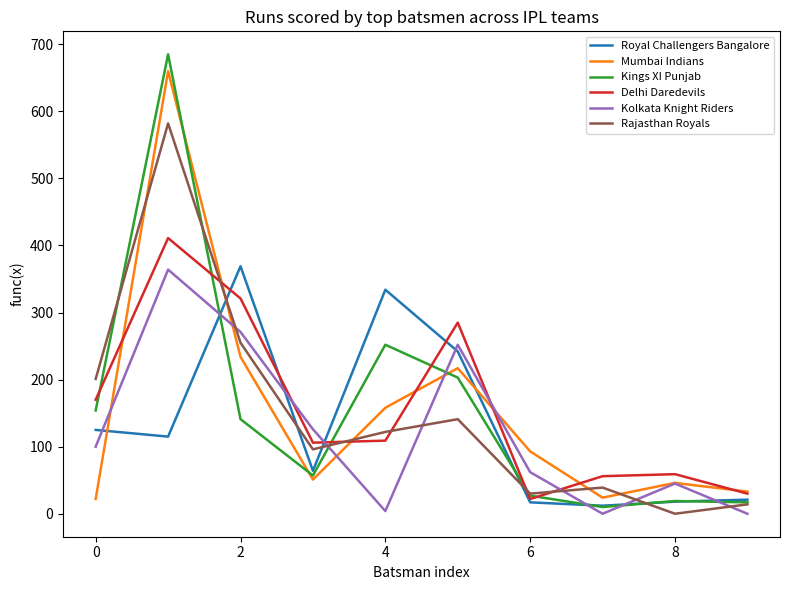

Which series has the widest spread of values?

Kings XI Punjab